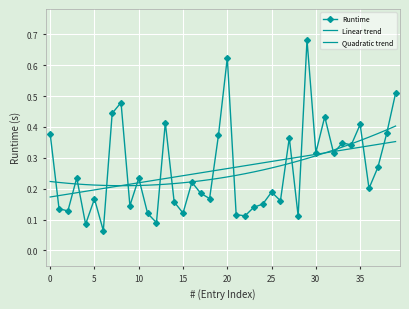

Rank the series by their maximum value, from highest to lowest.

Runtime, Quadratic trend, Linear trend